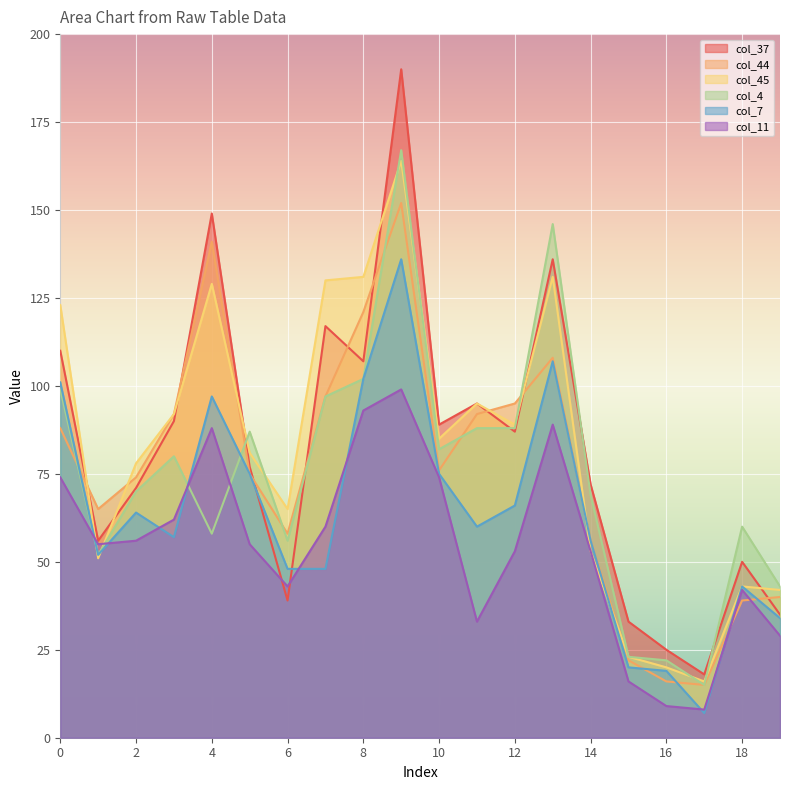

At how many categories does at least one series exceed 14?

20